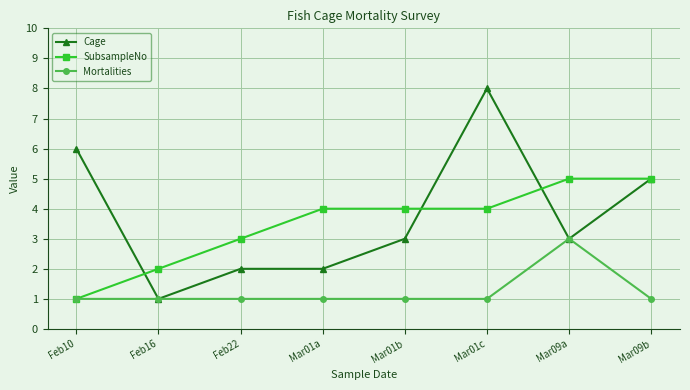

What are all the series names shown in the legend?

Cage, SubsampleNo, Mortalities